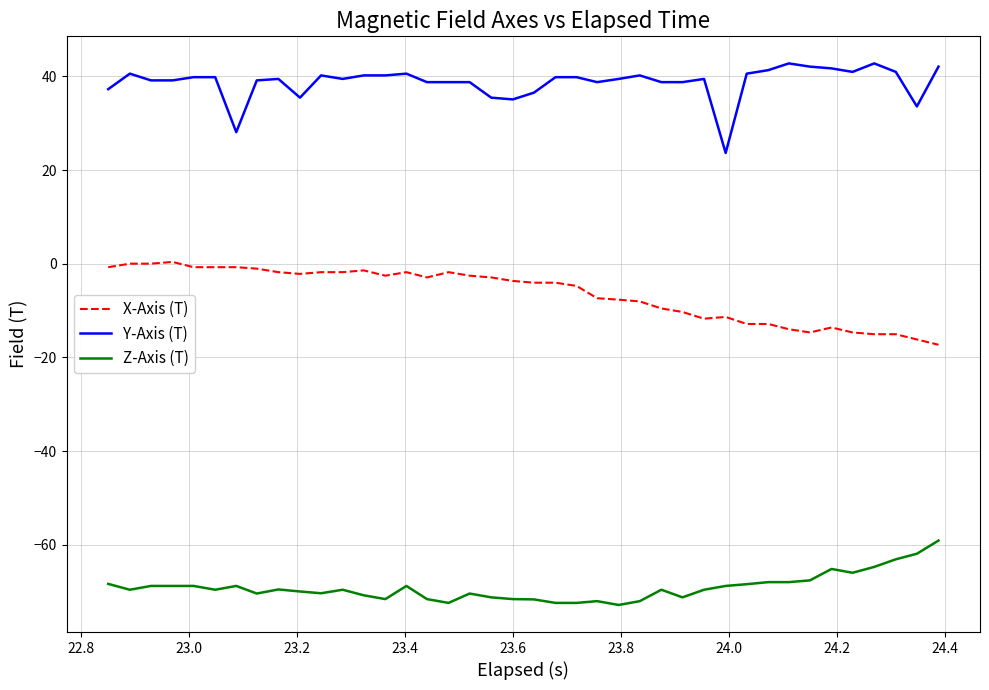

Rank the series by their maximum value, from lowest to highest.

Z-Axis (T), X-Axis (T), Y-Axis (T)